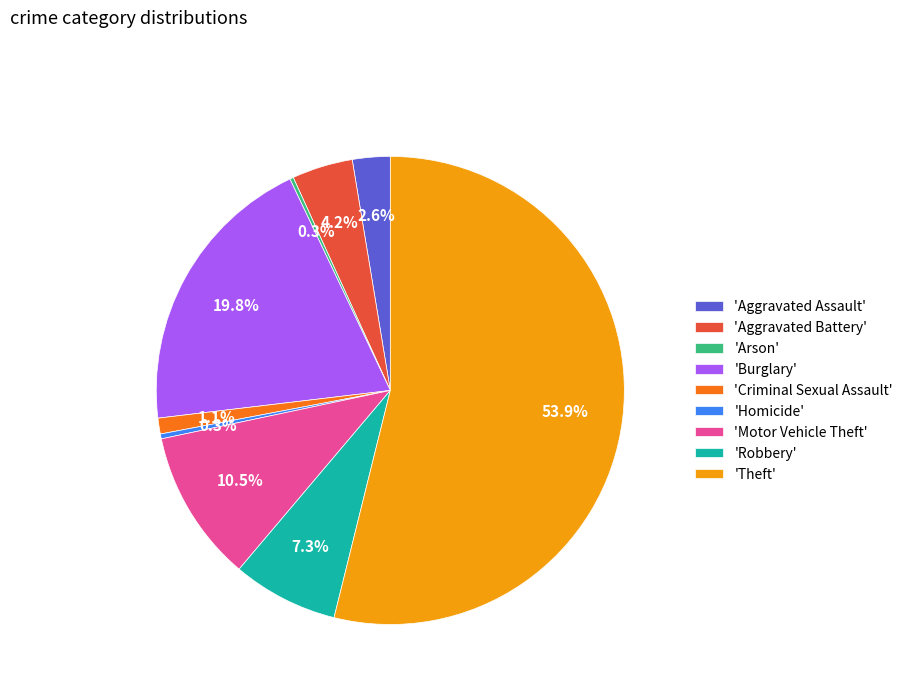

Which has a higher value, 'Aggravated Battery' or 'Criminal Sexual Assault'?

'Aggravated Battery'